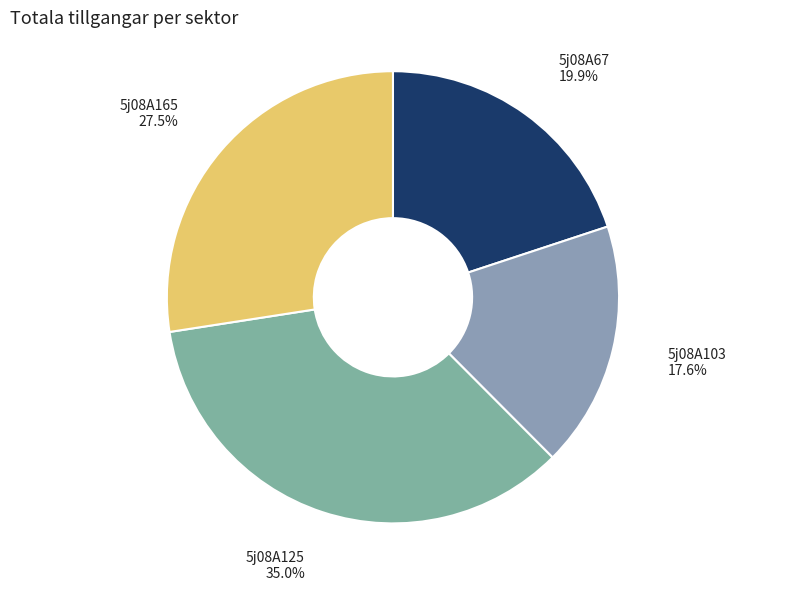

Is the sum of 5j08A103 and 5j08A125 greater than half?

Yes